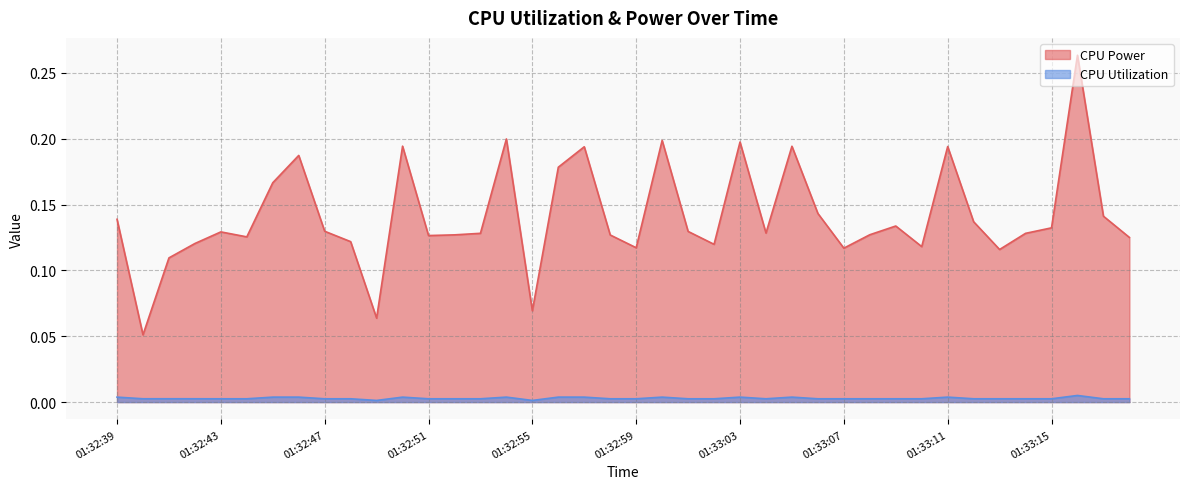

Is it true that CPU Power equals 0.1 at 01:32:48?

True